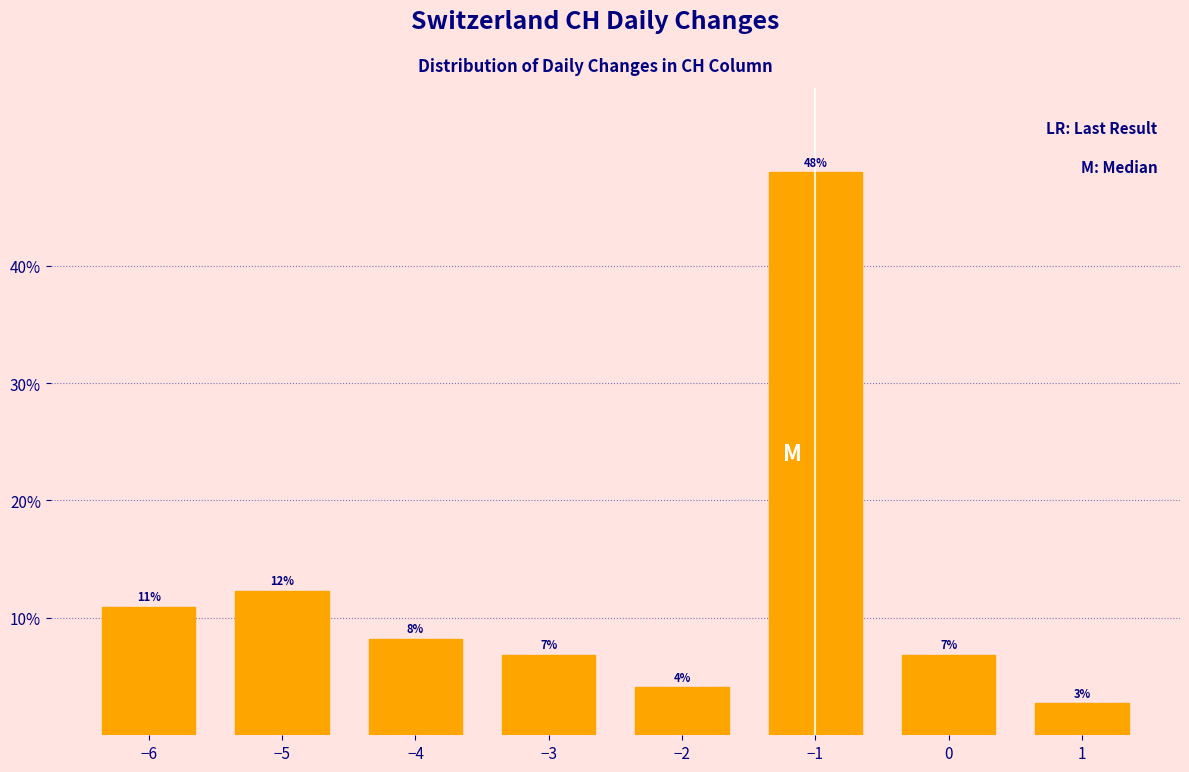

How many bars are there in total?

8